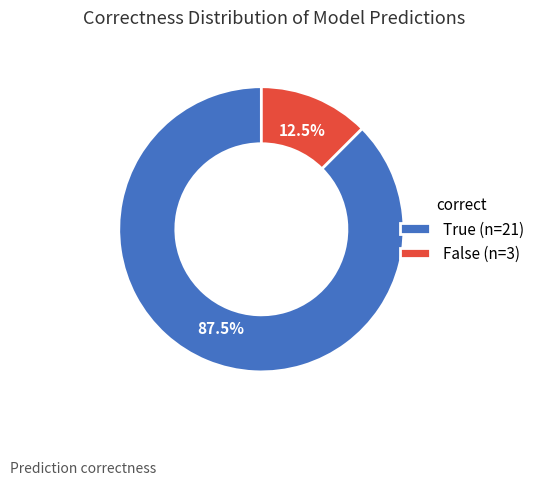

Is there any slice that represents more than half of the pie?

Yes